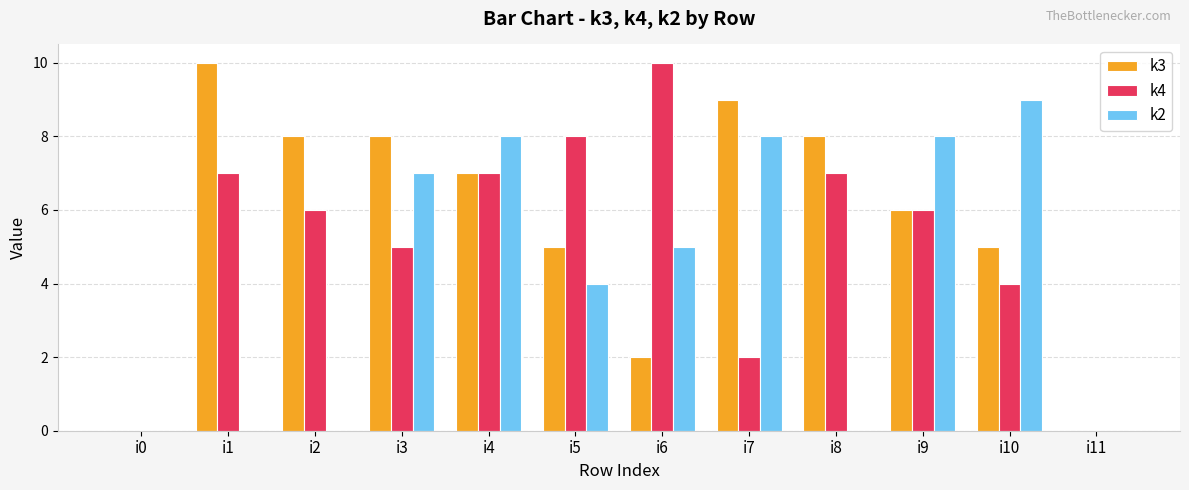

What value does the k2 series have at i9?

8